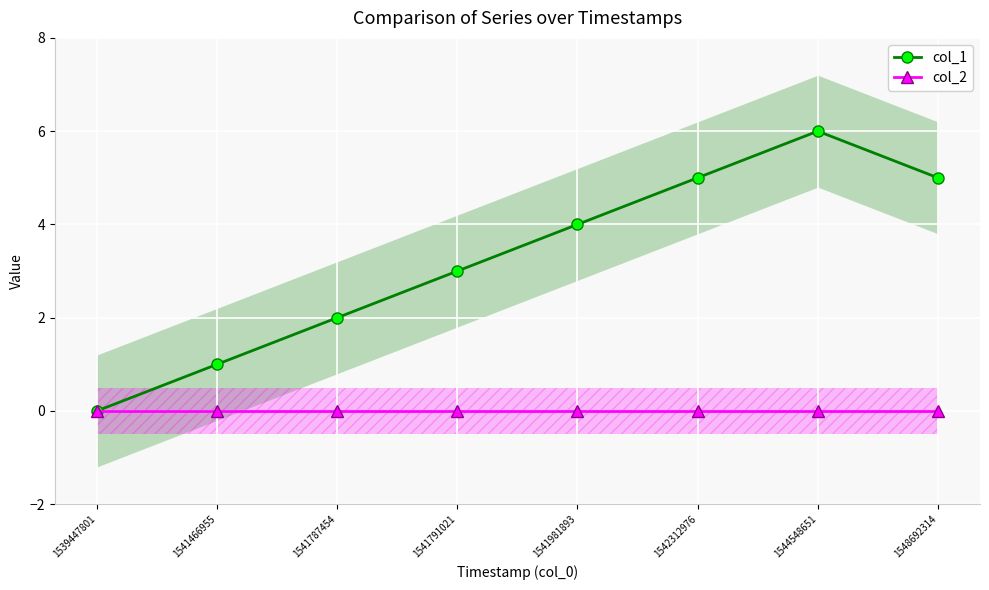

True or false: col_2 has more than 1 points higher than both neighbors.

False